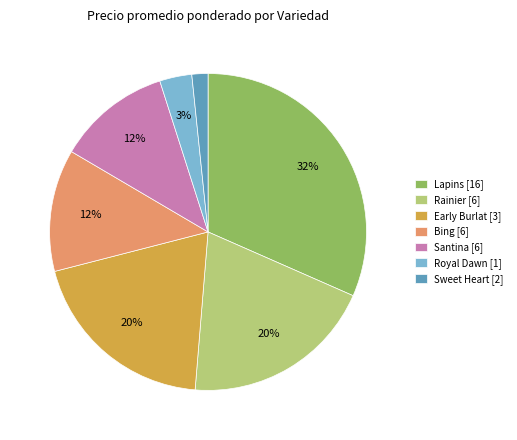

Count the number of slices in the pie.

7